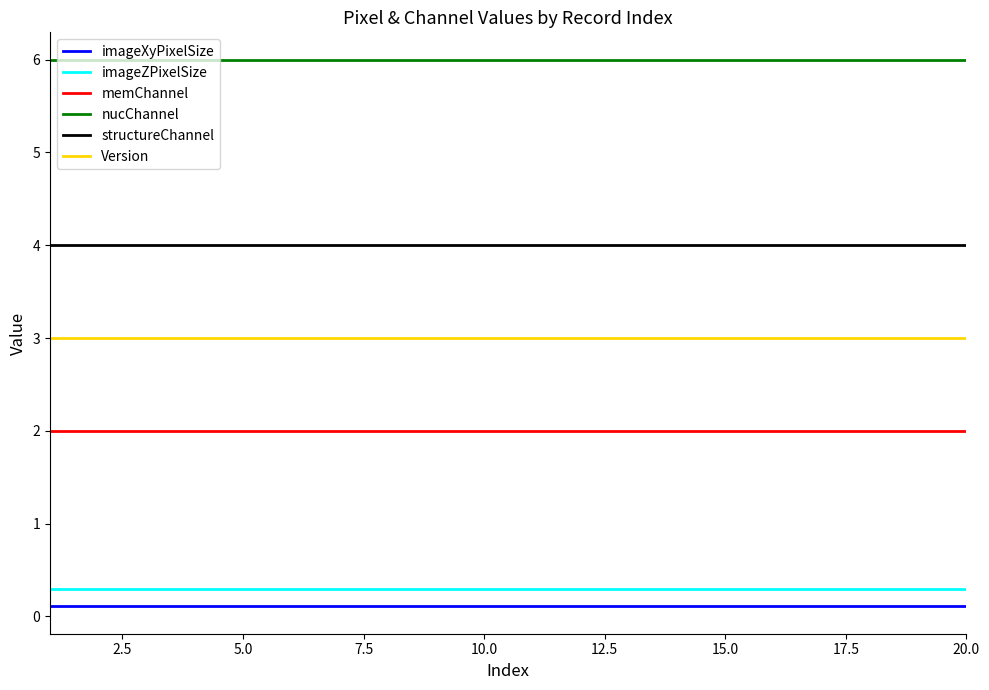

At how many categories does at least one series exceed 1?

20